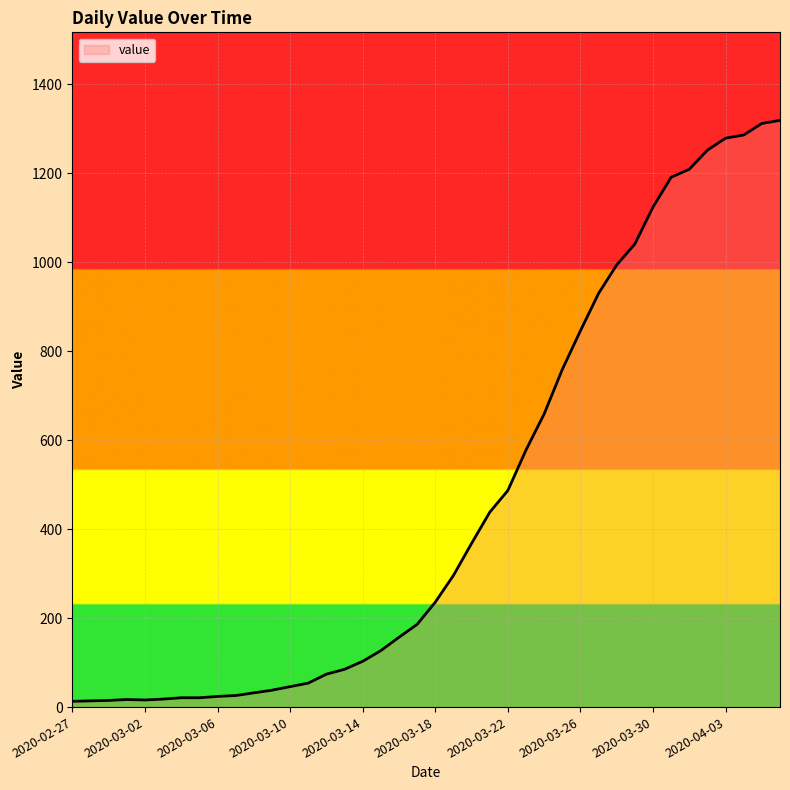

What is the difference between the maximum and minimum values?

1306